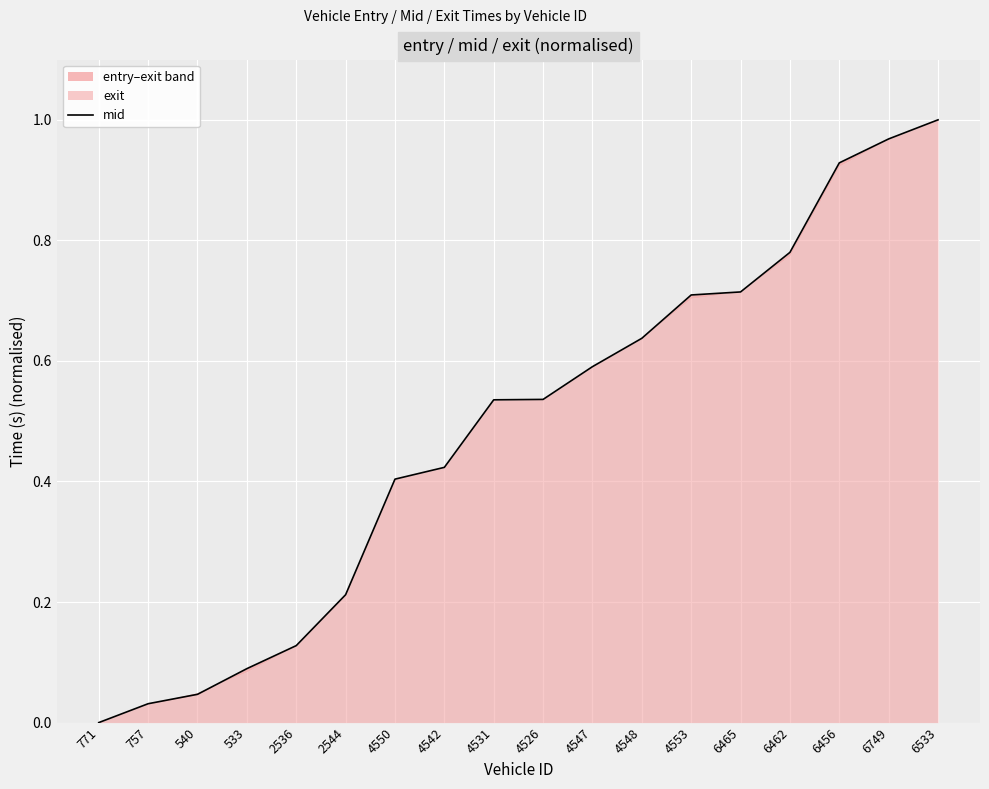

What is the label of the 4th point from the left?

533